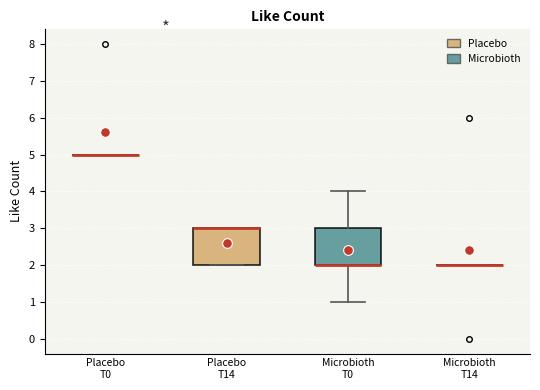

Reading left to right, read every box against the y-axis: the position of its median line, the range the box covers, and the ends of its whiskers. The values are not printed on the chart, so give them approximately, as read against the axis.

Placebo T0: box collapsed to a line at 5, whiskers 5 to 5
Placebo T14: median 3 (drawn on the box's upper edge), box 2 to 3, whiskers 2 to 3
Microbioth T0: median 2 (drawn on the box's lower edge), box 2 to 3, whiskers 1 to 4
Microbioth T14: box collapsed to a line at 2, whiskers 2 to 2